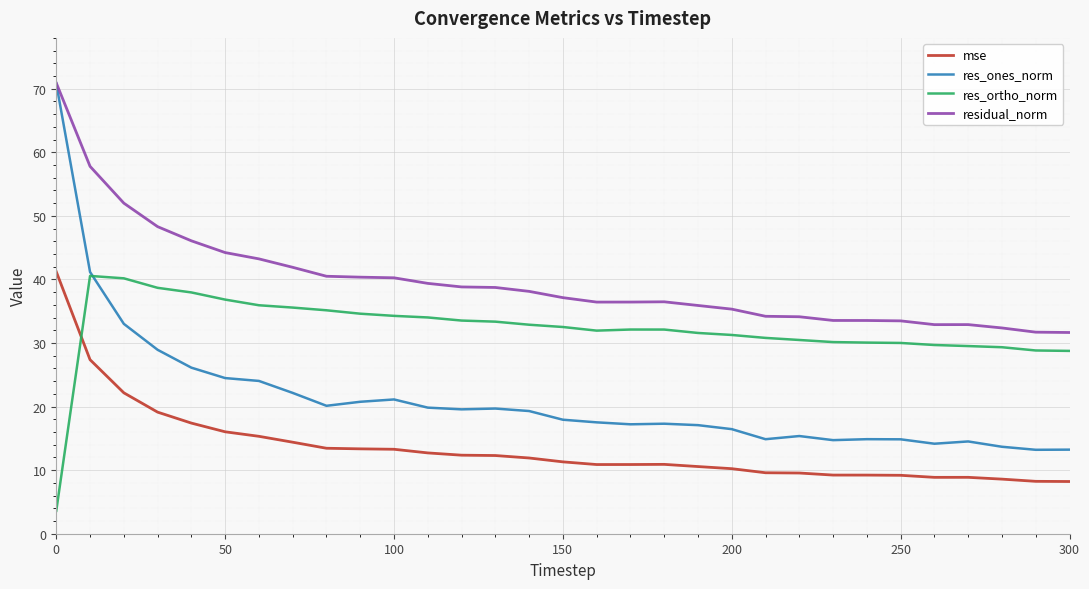

True or false: mse and res_ones_norm cross at least once.

False